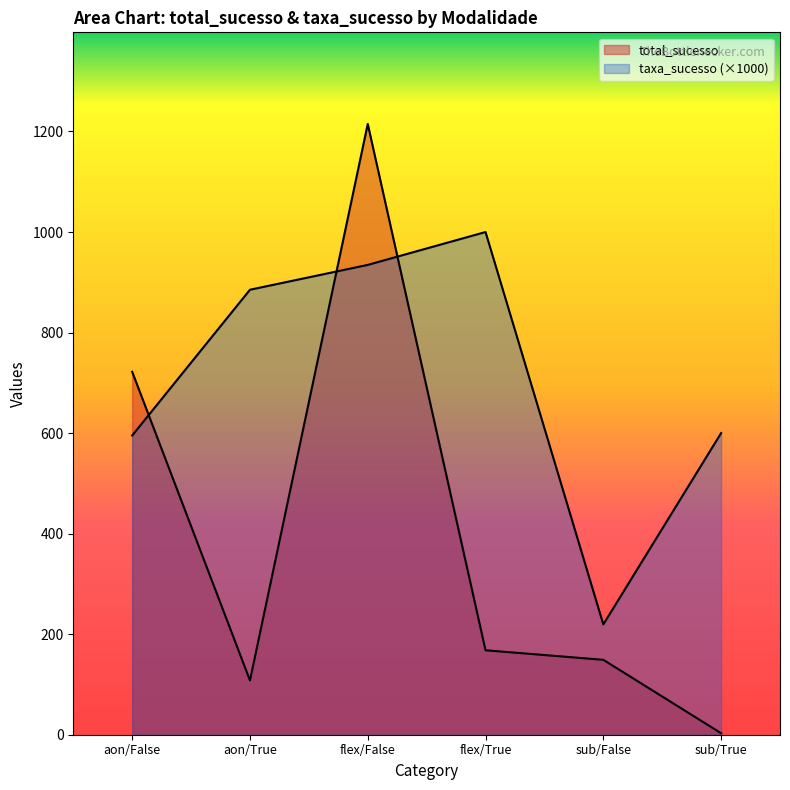

List the series in order of their peak value, highest first.

total_sucesso, taxa_sucesso